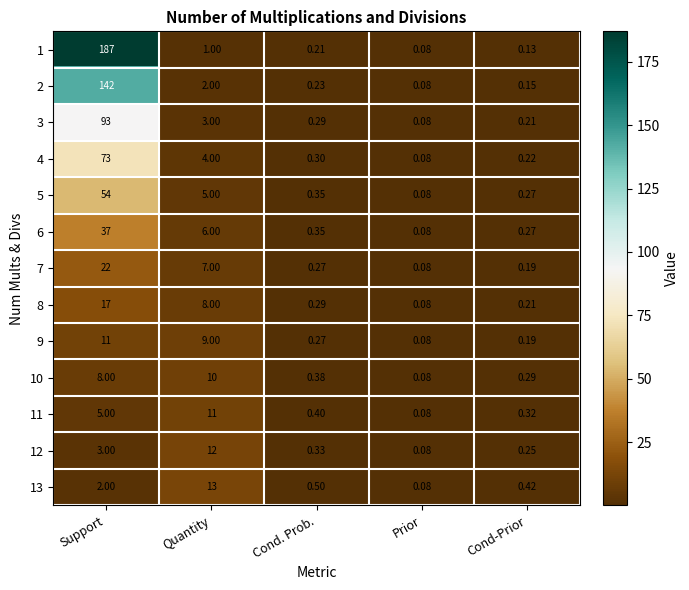

Rank the categories by 13 value from highest to lowest.

Quantity, Support, Cond. Prob., Cond-Prior, Prior